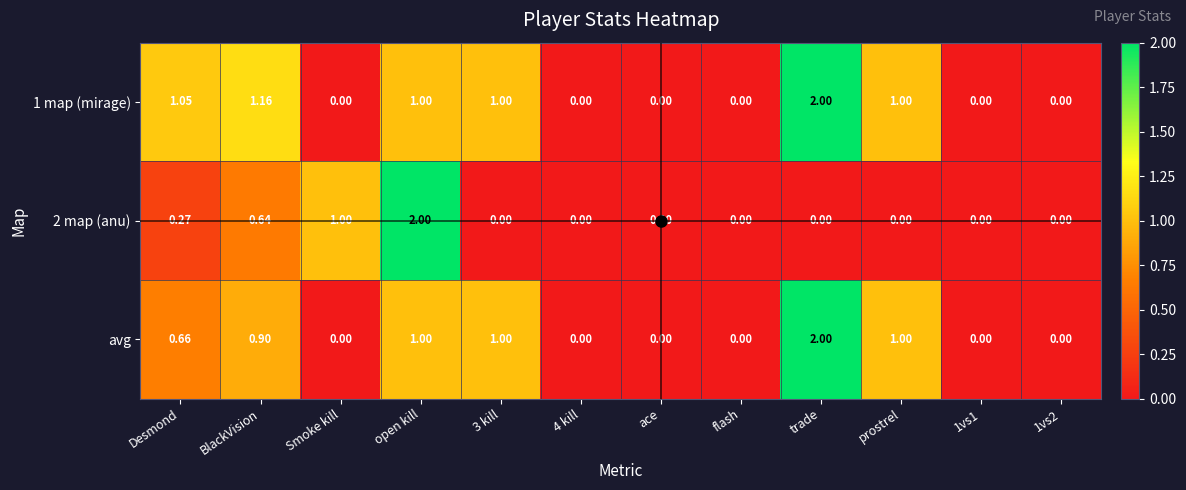

Is the value of 1 map (mirage) at prostrel greater than the value of avg at trade?

No